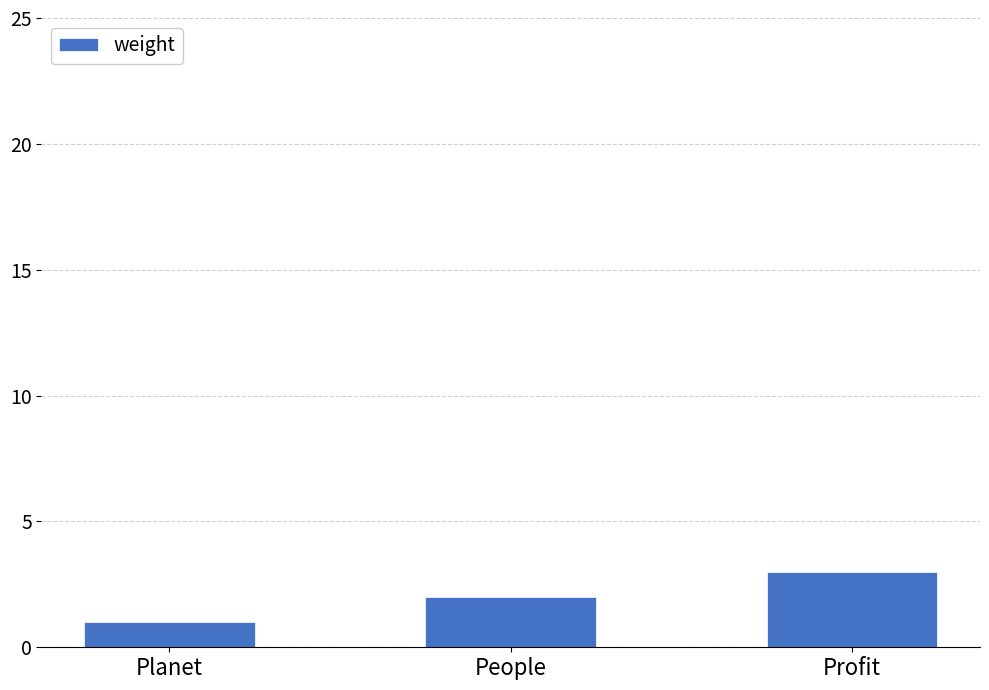

True or false: the data shows 3 at Profit.

True